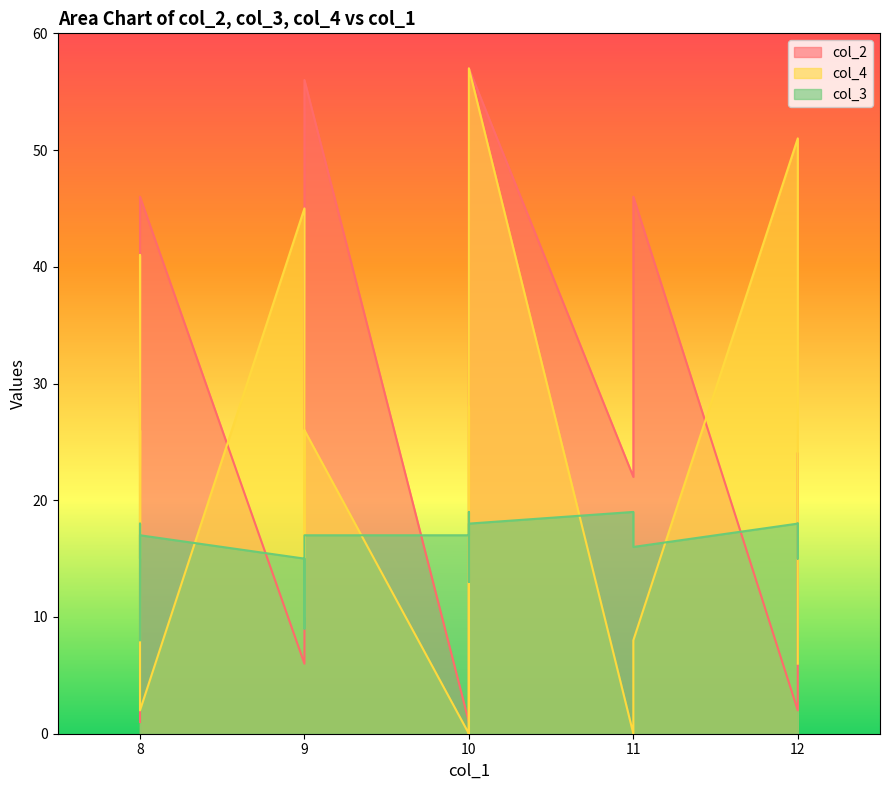

At how many categories does at least one series exceed 5?

20